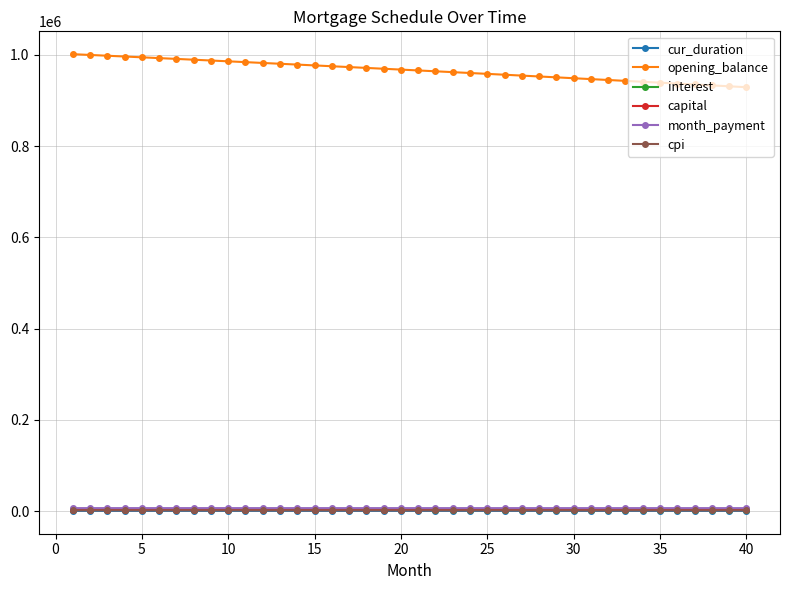

What is the value of the opening_balance point at the 38th from the left?

933070.2